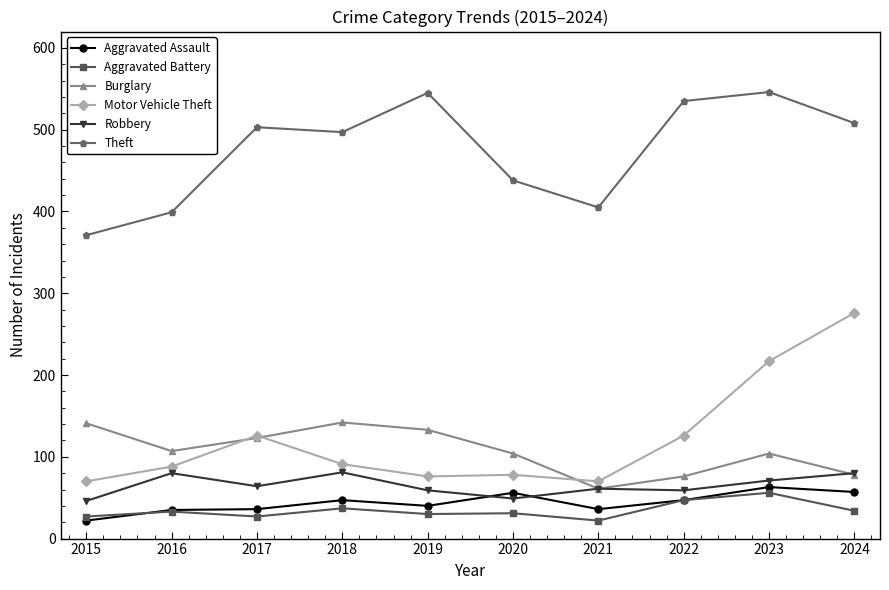

What is the average value of the Aggravated Battery series?

34